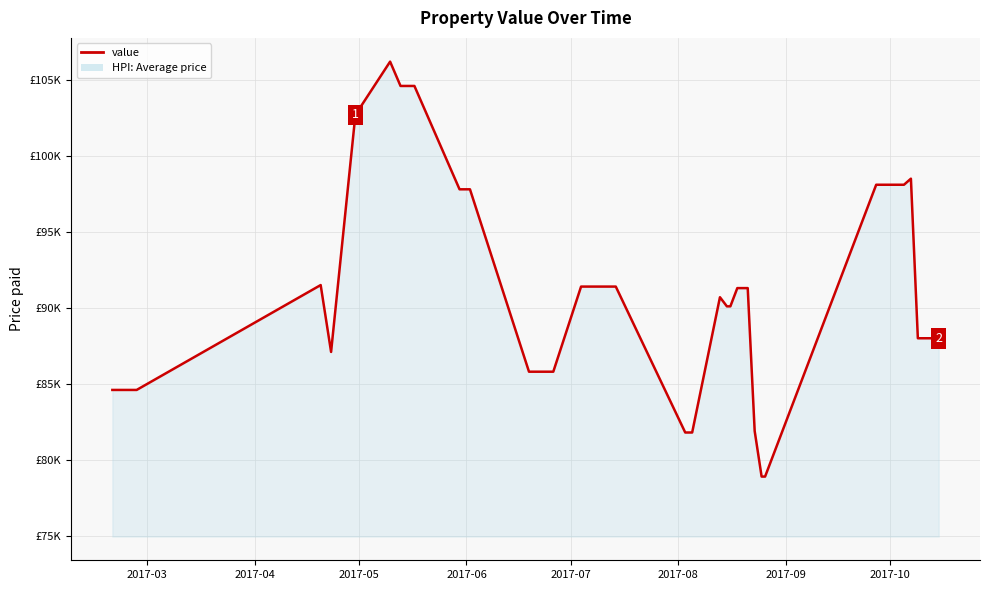

What is the difference between the second highest and minimum values?

25700